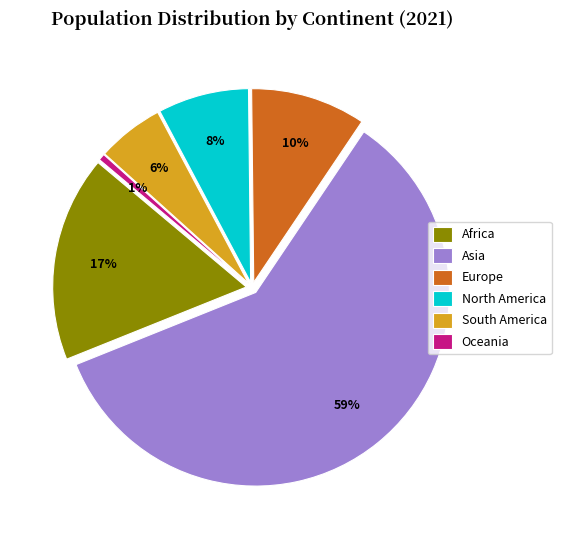

Rank the categories by value from highest to lowest.

Asia, Africa, Europe, North America, South America, Oceania